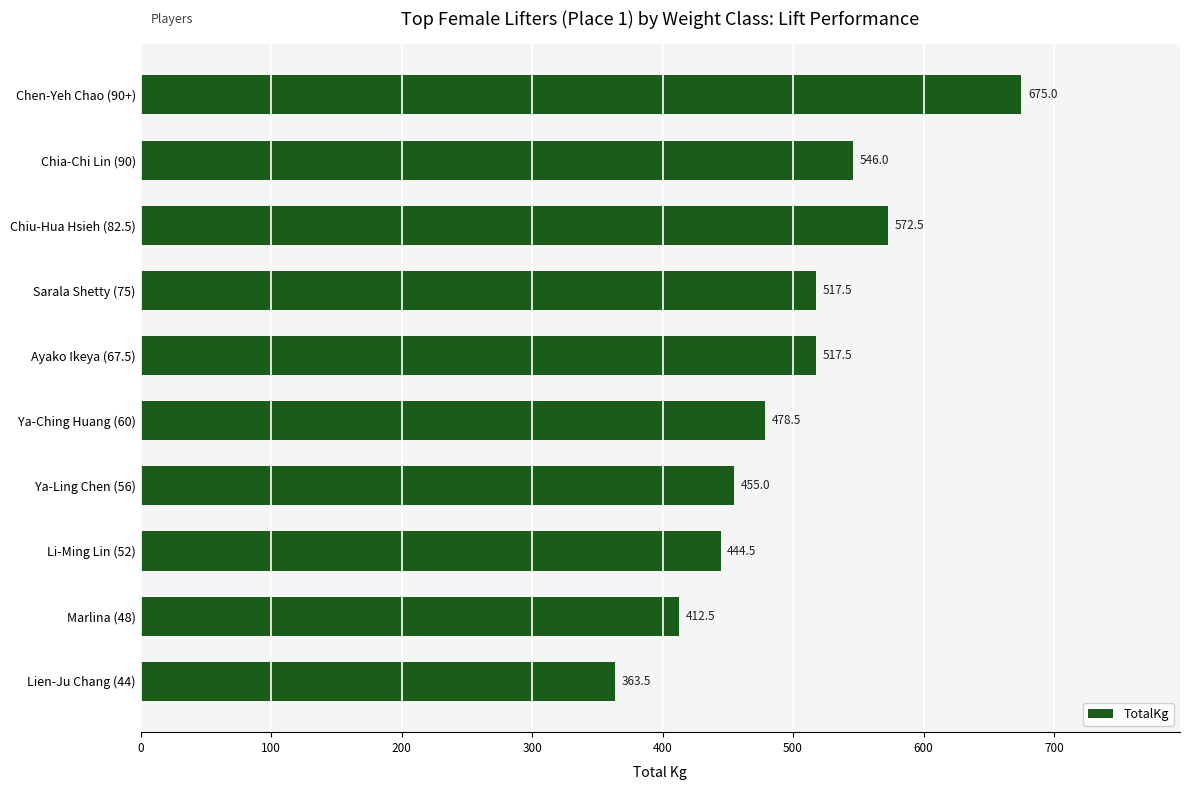

How many bars are there in total?

10